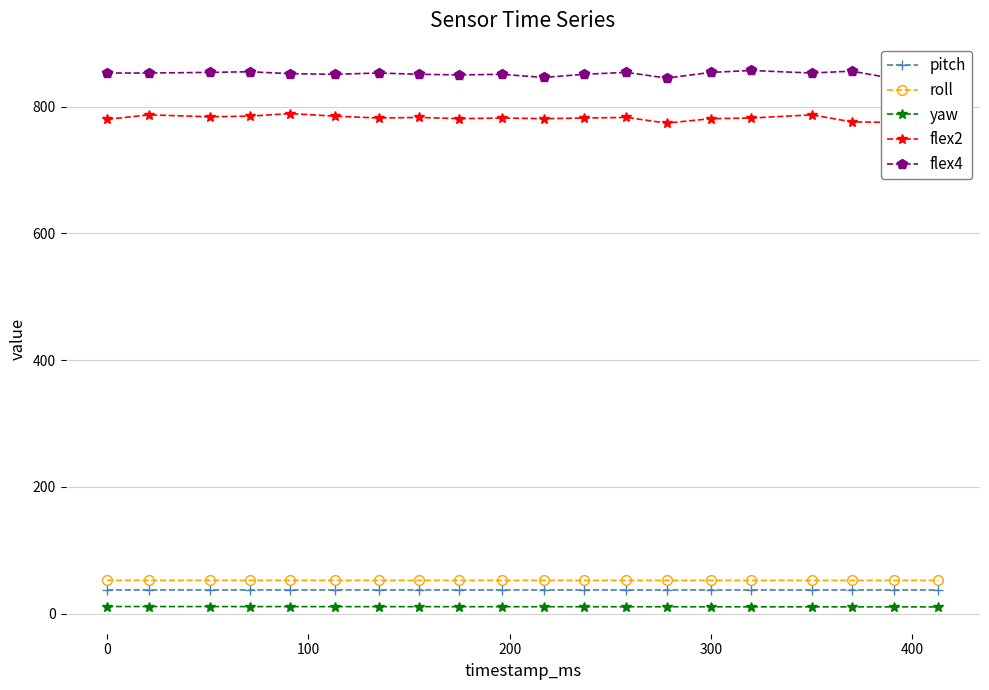

True or false: roll has more than 0 interior local peaks.

False